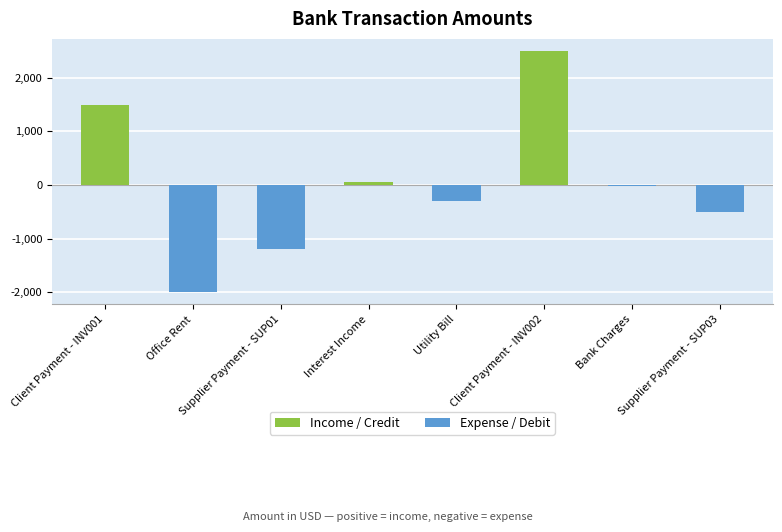

What is the label of the 7th bar from the right?

Office Rent